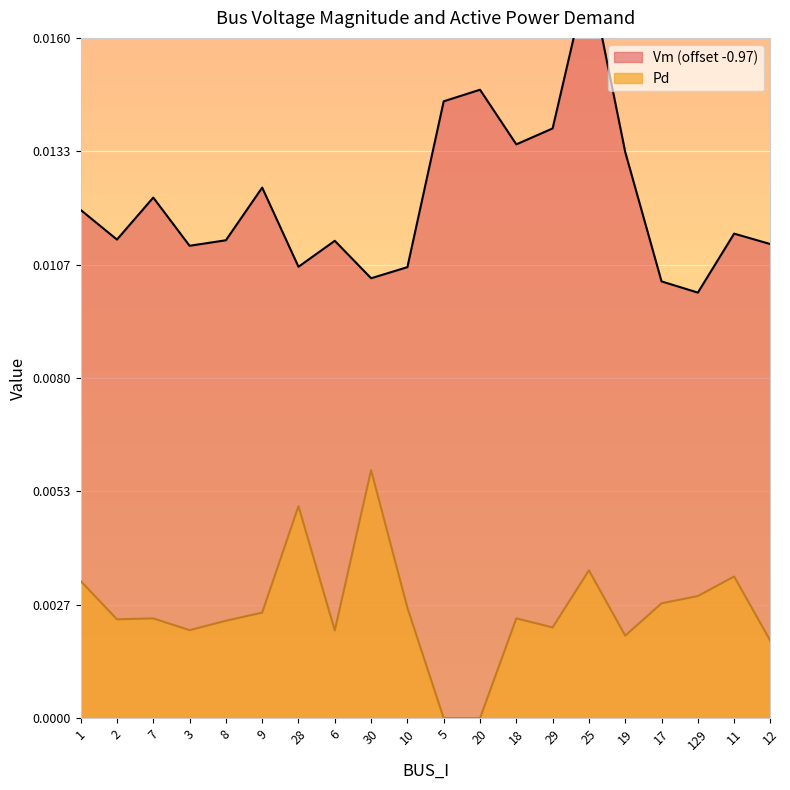

True or false: Vm and Pd cross at least once.

False